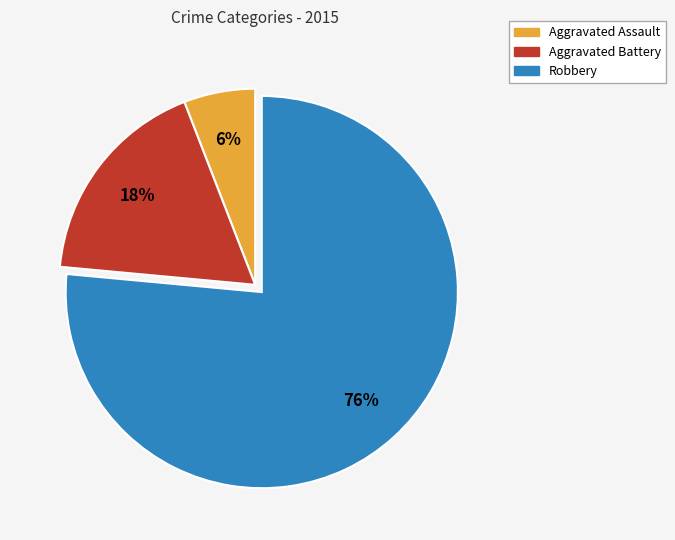

True or false: Aggravated Assault accounts for 16% of the total.

False